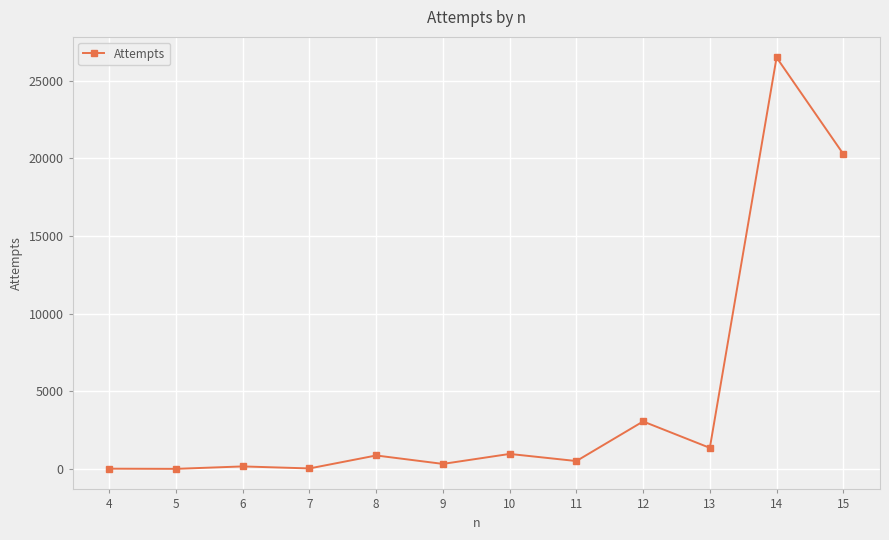

Approximately how many times larger is the value at 10 compared to 13?

0.7